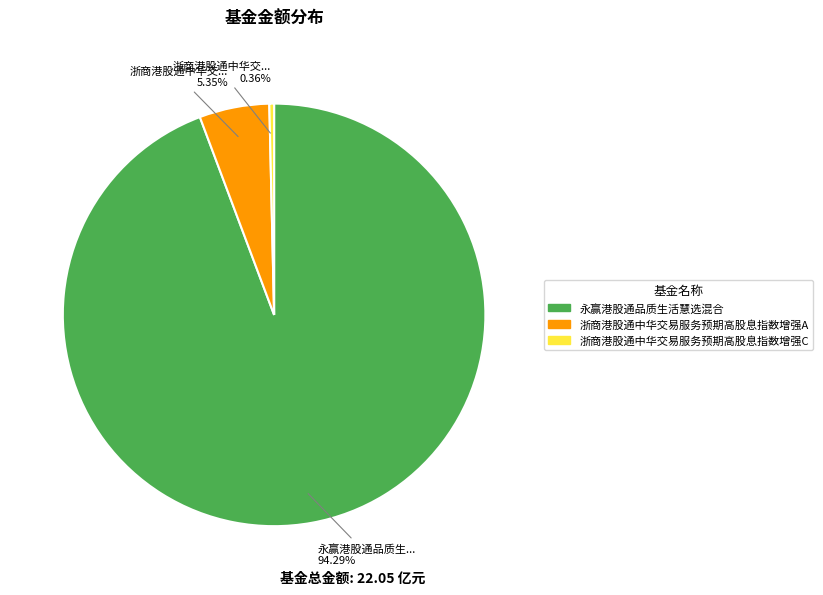

Does 浙商港股通中华交易服务预期高股息指数增强C account for over 50% of the chart?

No